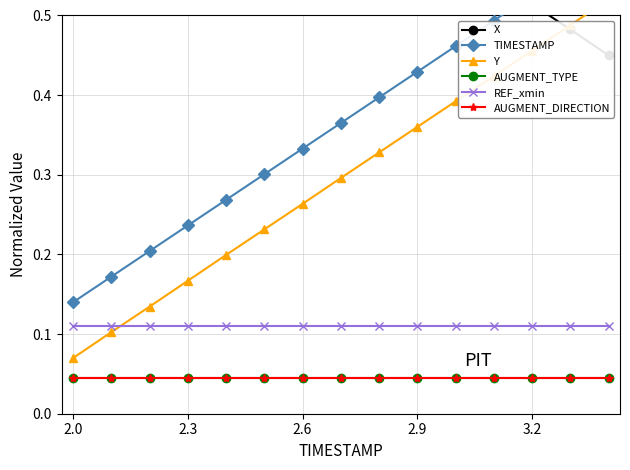

What is the value of the X point at the 15th from the left?

0.5